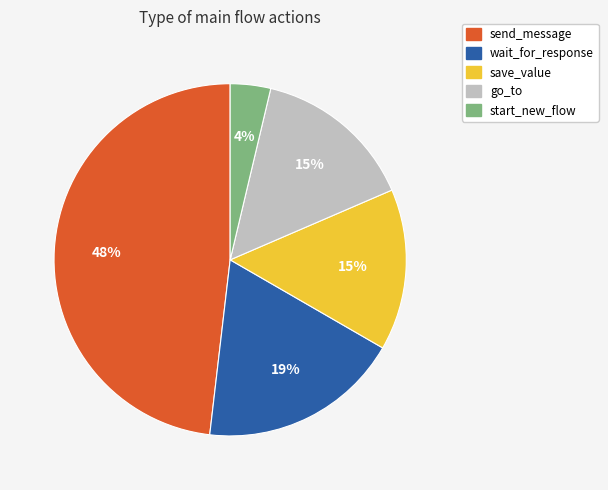

Count the number of slices in the pie.

5